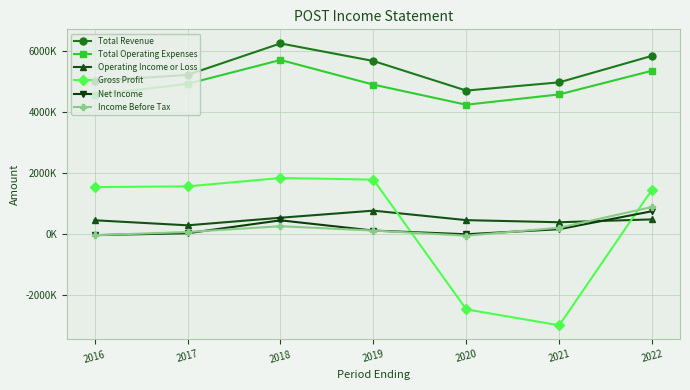

At which category is the sum across all series the highest?

2018